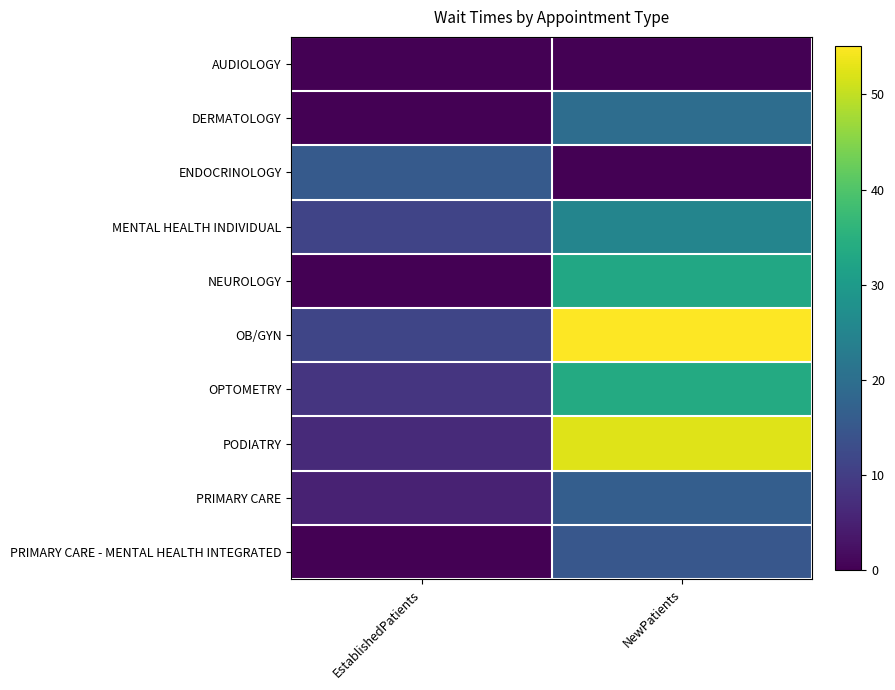

At EstablishedPatients, list the series in order from smallest to largest.

AUDIOLOGY, DERMATOLOGY, NEUROLOGY, PRIMARY CARE - MENTAL HEALTH INTEGRATED, PRIMARY CARE, PODIATRY, OPTOMETRY, MENTAL HEALTH INDIVIDUAL, OB/GYN, ENDOCRINOLOGY